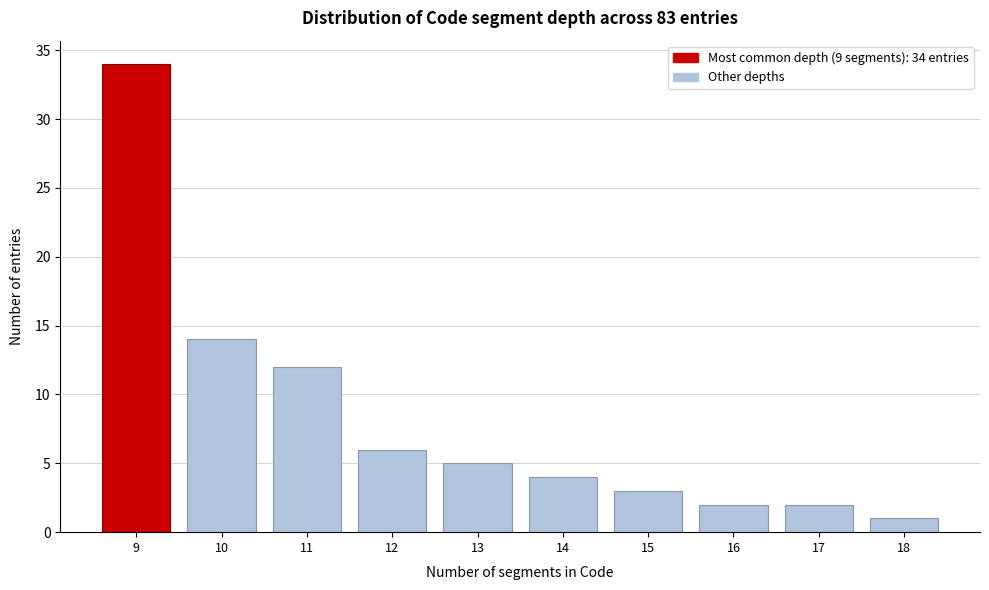

Reading left to right, transcribe all the data shown in this chart.

9=34	10=14	11=12	12=6	13=5	14=4	15=3	16=2	17=2	18=1